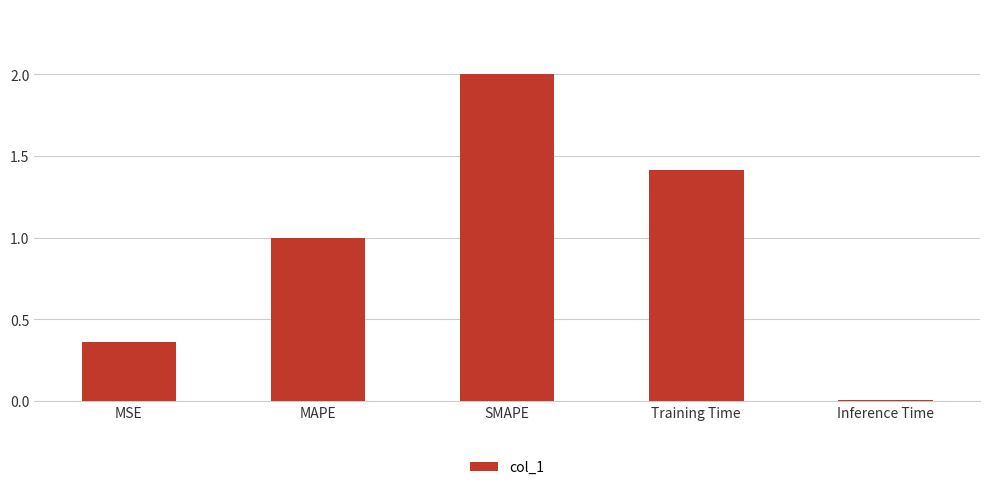

What is the greatest value displayed?

2.0